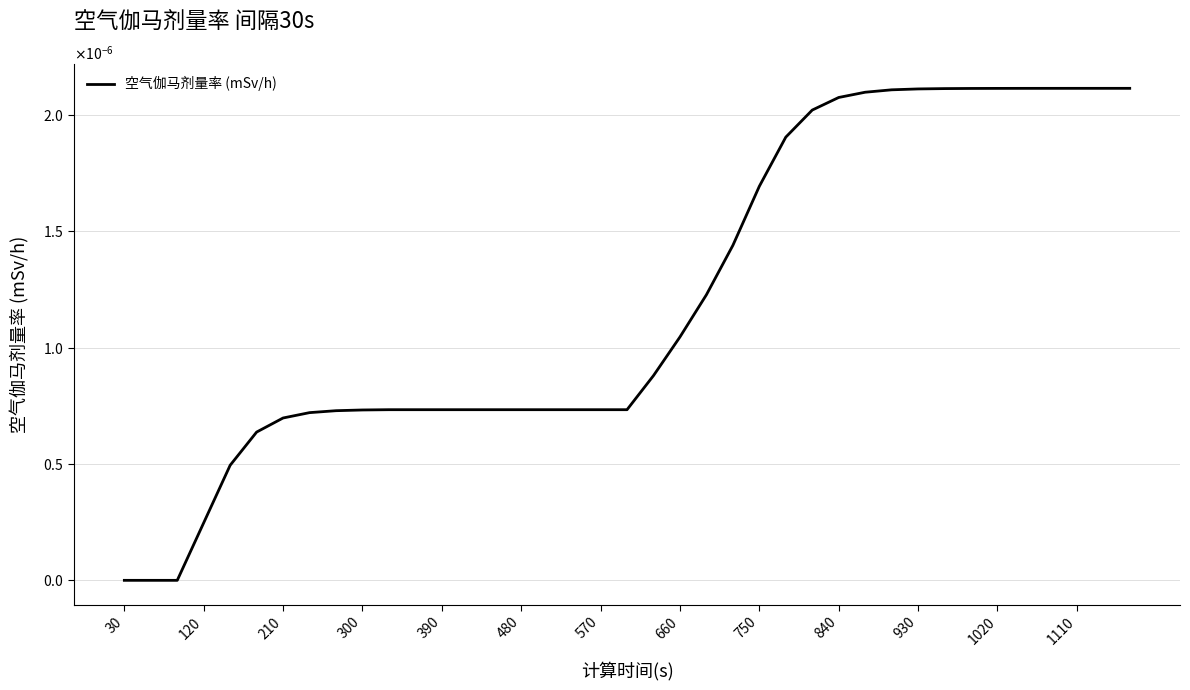

Does the chart have visible grid lines?

Yes